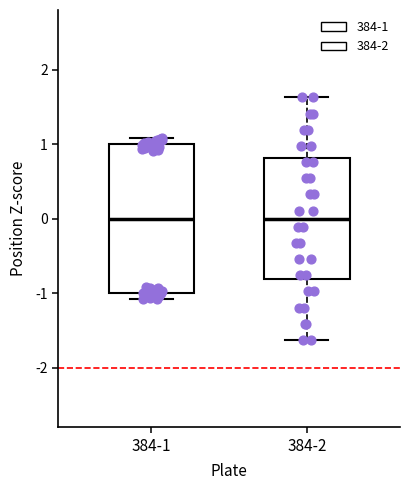

Reading left to right, read every box against the y-axis: the position of its median line, the range the box covers, and the ends of its whiskers. The values are not printed on the chart, so give them approximately, as read against the axis.

384-1: median 0.0, box -1.0 to 1.0, whiskers -1.1 to 1.1
384-2: median 0.0, box -0.8 to 0.8, whiskers -1.6 to 1.6